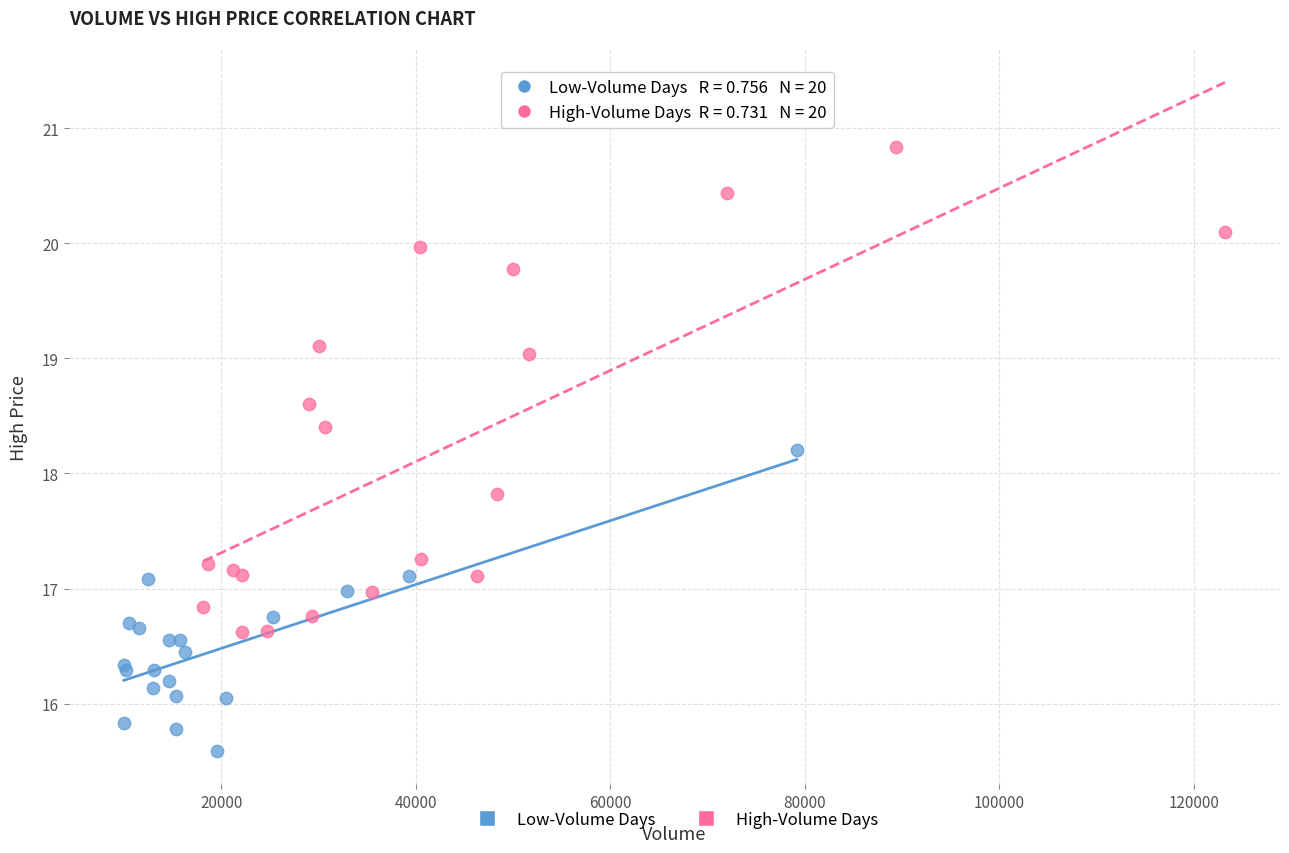

Which series contains the highest Y value?

High-Volume Days